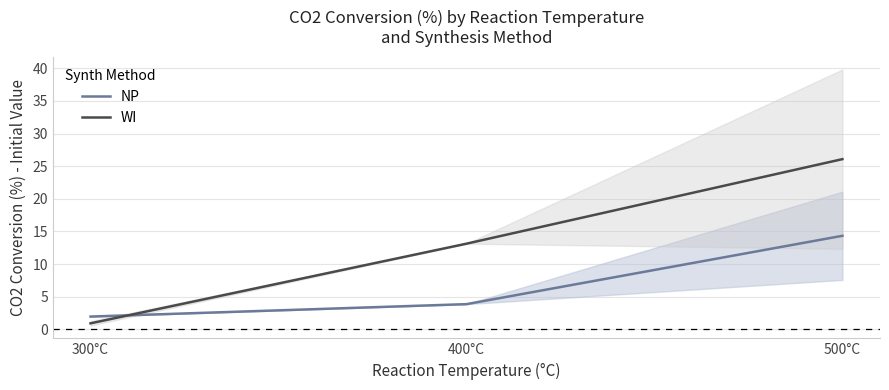

At which category is the sum across all series the highest?

500°C